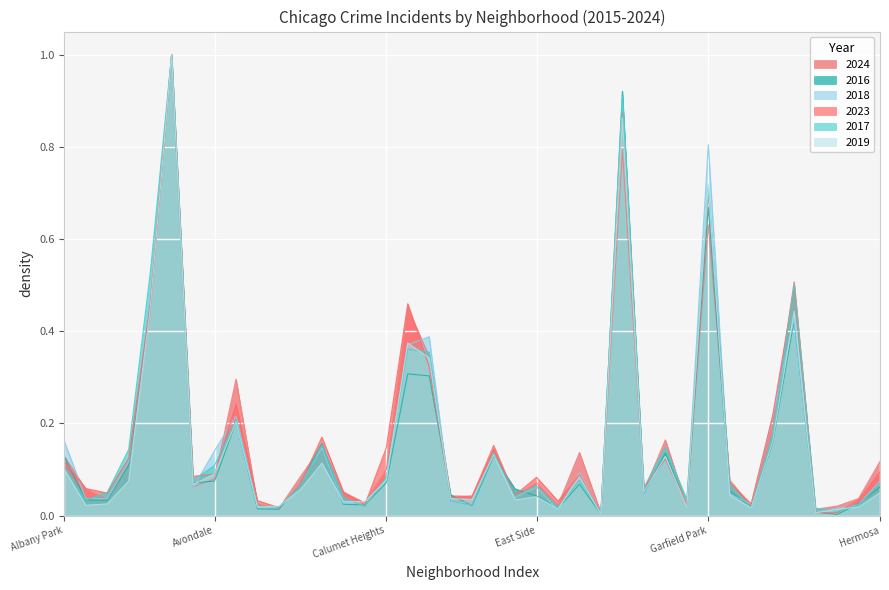

Reading right to left, list all the values displayed in this chart.

2024: 0.1	0.0	0.0	0.0	0.5	0.2	0.0	0.1	0.6	0.0	0.2	0.1	0.8	0.0	0.1	0.0	0.1	0.0	0.2	0.0	0.0	0.3	0.5	0.1	0.0	0.1	0.2	0.1	0.0	0.0	0.3	0.1	0.1	1.0	0.4	0.1	0.0	0.1	0.1
2016: 0.1	0.0	0.0	0.0	0.4	0.2	0.0	0.1	0.7	0.0	0.1	0.0	0.9	0.0	0.1	0.0	0.0	0.1	0.1	0.0	0.0	0.3	0.3	0.1	0.0	0.0	0.2	0.1	0.0	0.0	0.2	0.1	0.1	1.0	0.5	0.1	0.0	0.0	0.1
2018: 0.1	0.0	0.0	0.0	0.4	0.2	0.0	0.0	0.8	0.0	0.1	0.0	0.9	0.0	0.1	0.0	0.1	0.0	0.1	0.0	0.0	0.4	0.4	0.1	0.0	0.0	0.1	0.1	0.0	0.0	0.2	0.1	0.1	1.0	0.5	0.1	0.0	0.0	0.2
2023: 0.1	0.0	0.0	0.0	0.5	0.2	0.0	0.1	0.7	0.0	0.1	0.1	0.9	0.0	0.1	0.0	0.1	0.0	0.1	0.0	0.0	0.3	0.5	0.1	0.0	0.1	0.2	0.1	0.0	0.0	0.2	0.1	0.1	1.0	0.5	0.1	0.0	0.1	0.1
2017: 0.1	0.0	0.0	0.0	0.5	0.2	0.0	0.1	0.7	0.0	0.1	0.1	0.9	0.0	0.1	0.0	0.1	0.0	0.1	0.0	0.0	0.4	0.4	0.1	0.0	0.0	0.2	0.1	0.0	0.0	0.2	0.1	0.1	1.0	0.5	0.1	0.1	0.0	0.1
2019: 0.0	0.0	0.0	0.0	0.4	0.2	0.0	0.0	0.7	0.0	0.1	0.1	0.9	0.0	0.1	0.0	0.0	0.0	0.1	0.0	0.0	0.3	0.4	0.1	0.0	0.0	0.1	0.1	0.0	0.0	0.2	0.1	0.1	1.0	0.4	0.1	0.0	0.0	0.1